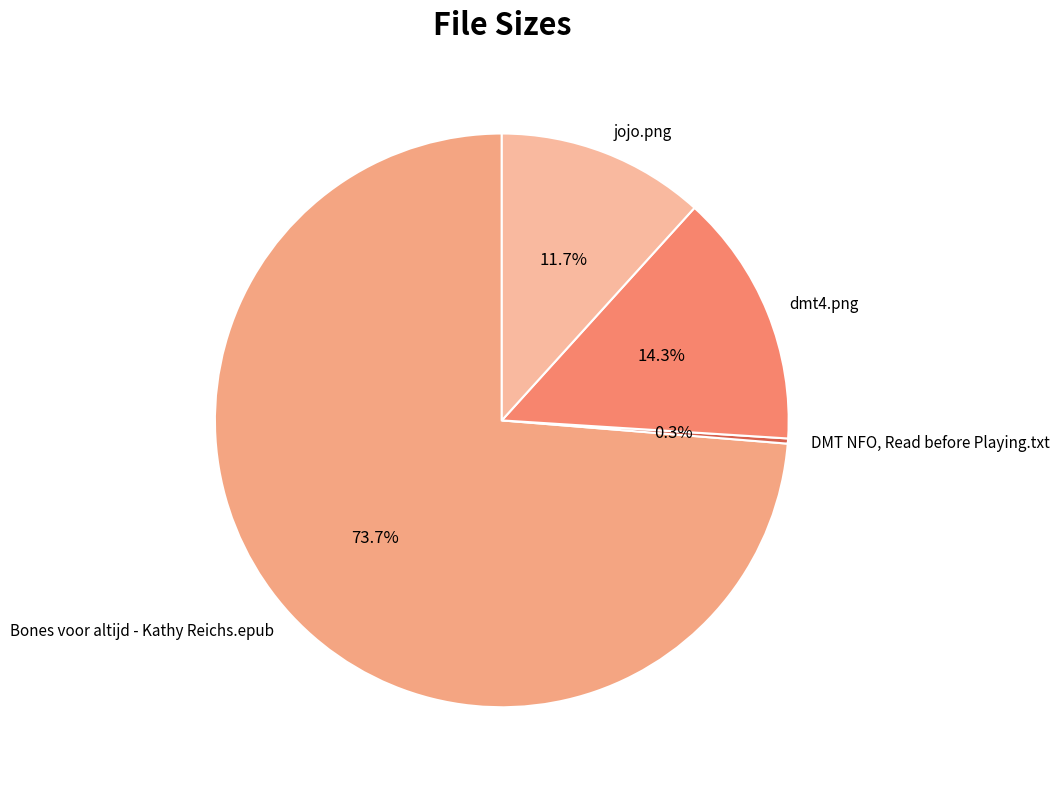

Is the sum of jojo.png and dmt4.png greater than half?

No